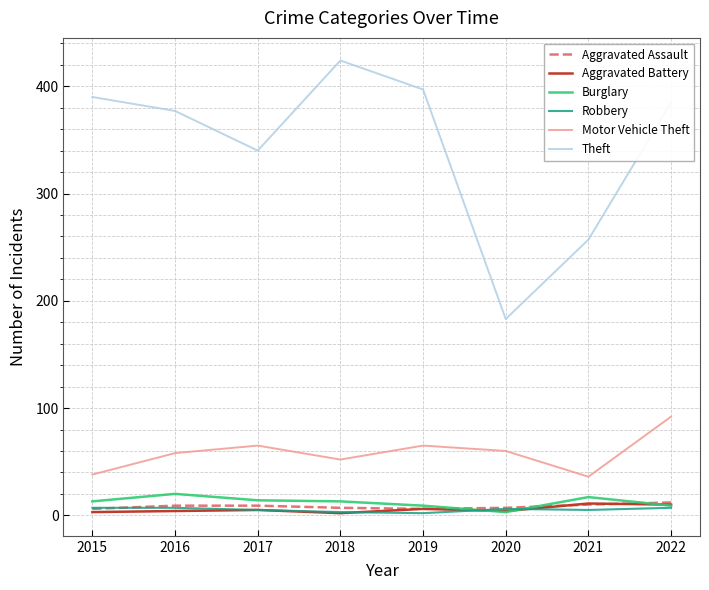

True or false: Theft and Aggravated Battery intersect in this chart.

False